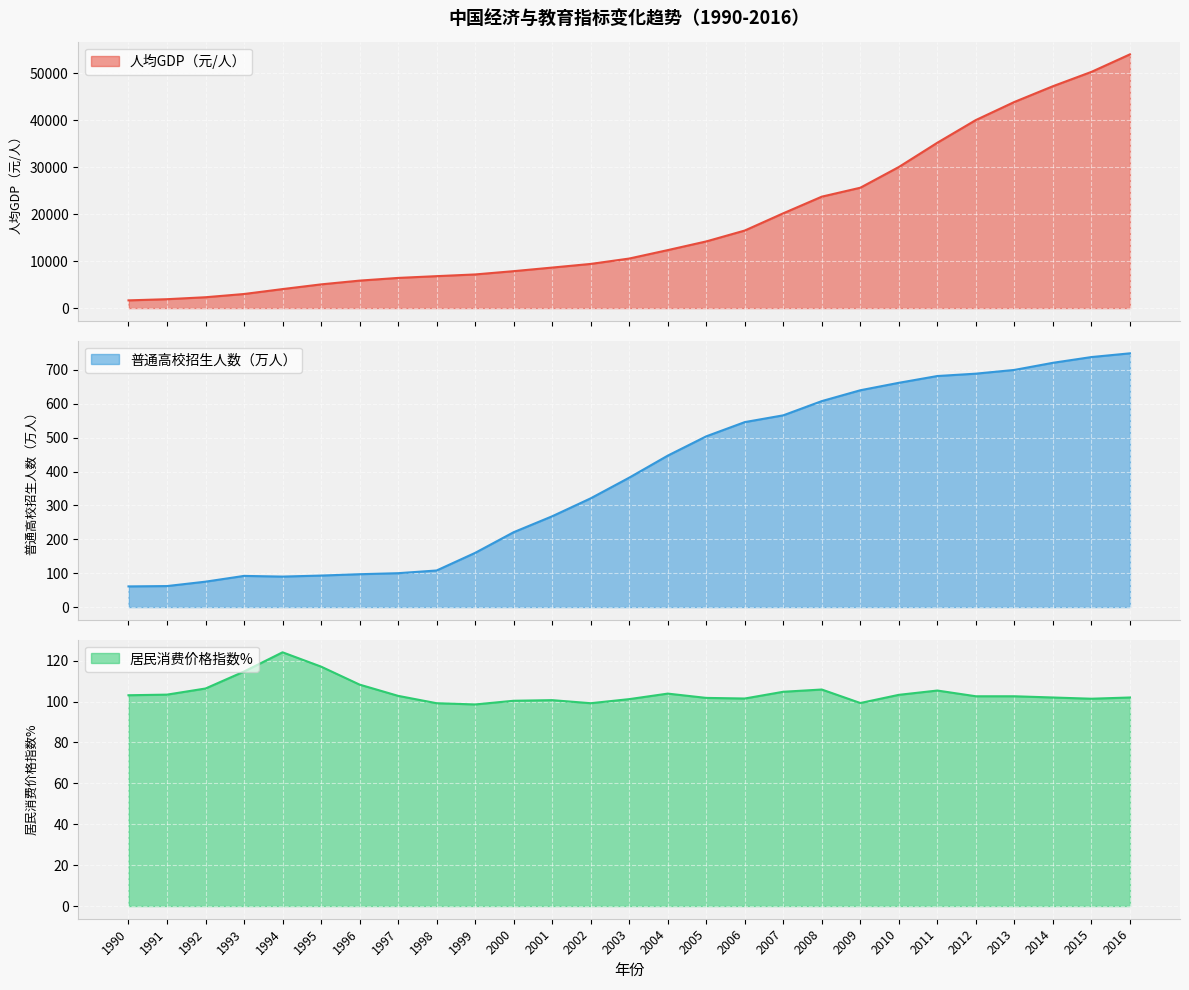

Read the 人均GDP（元/人） value at 1995.

5046.0